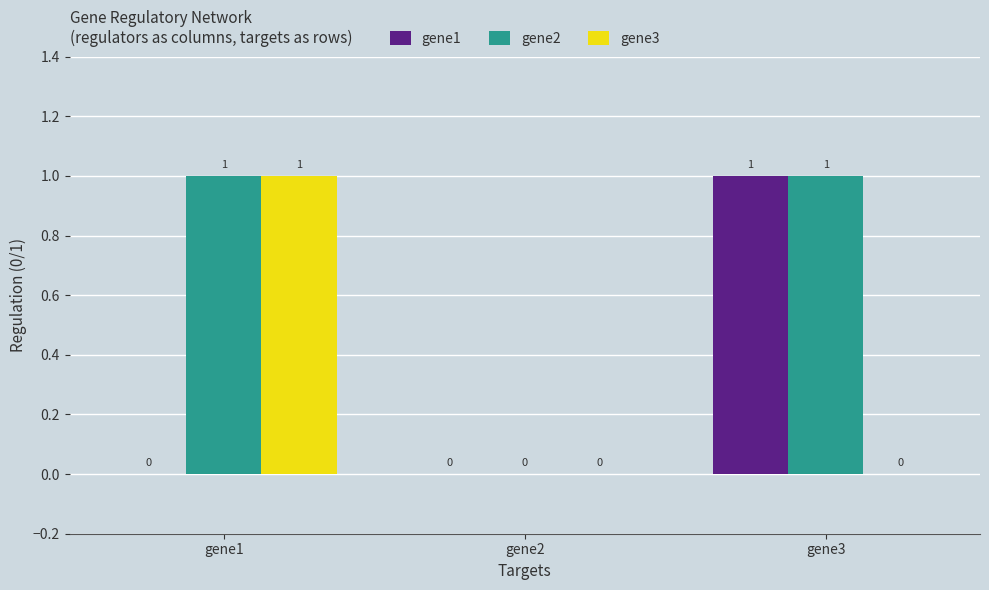

Are the bars grouped side by side (vs. stacked)?

Yes